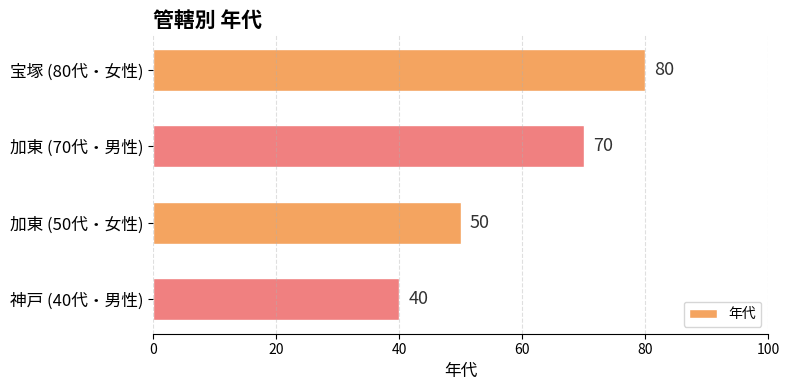

What is the maximum value shown in the chart?

80